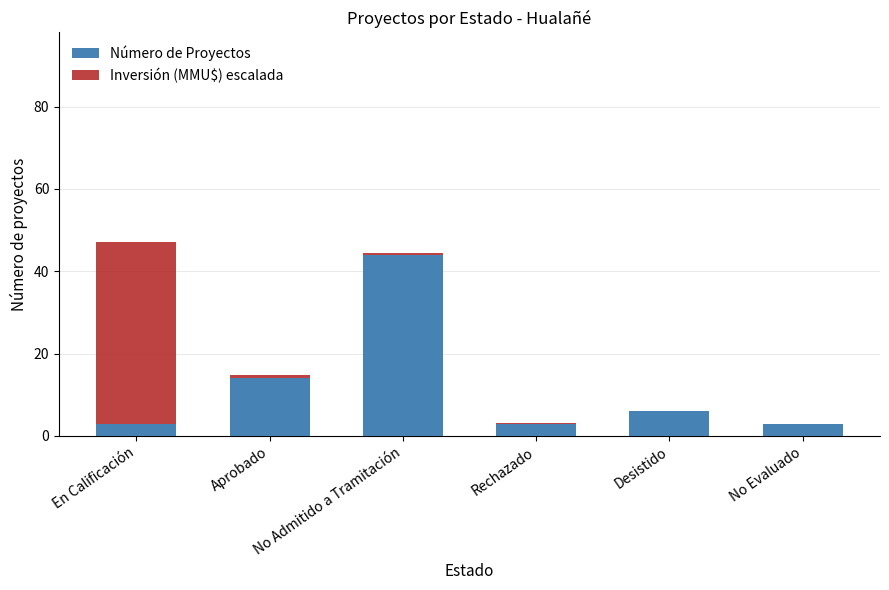

What is the highest value of the Número de Proyectos series?

44.0